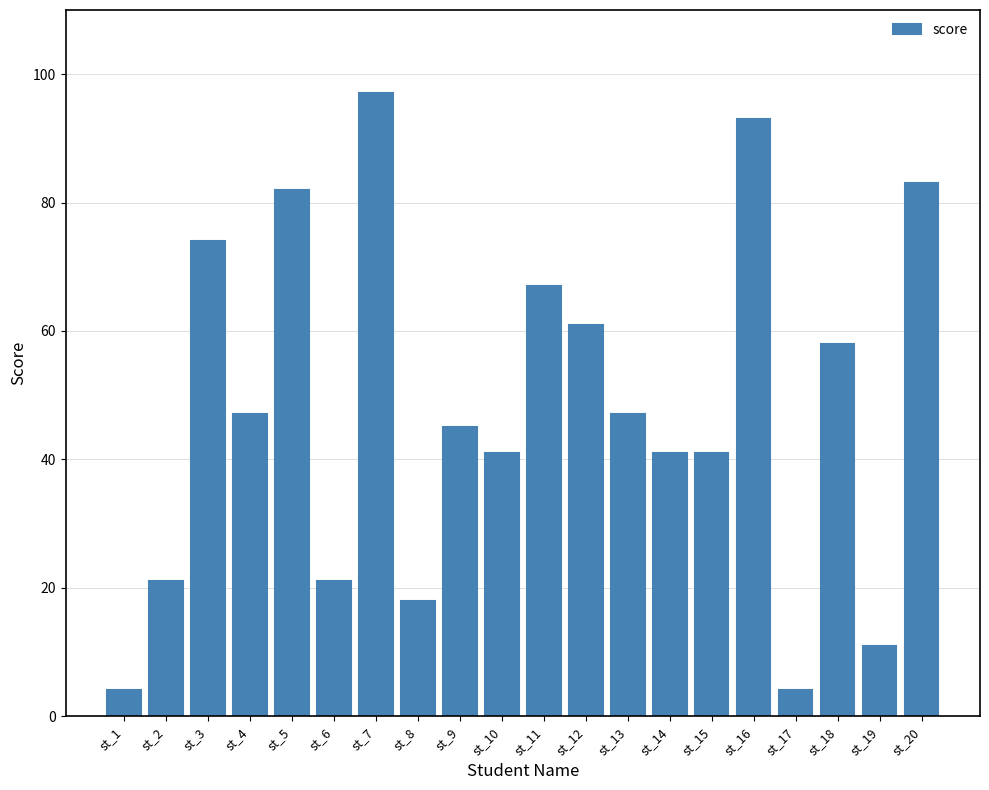

How many data points are less than 47?

10